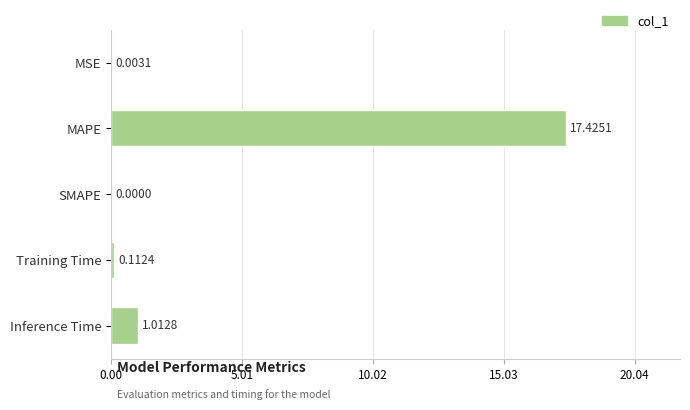

At which category does the chart reach its peak across all series?

MAPE